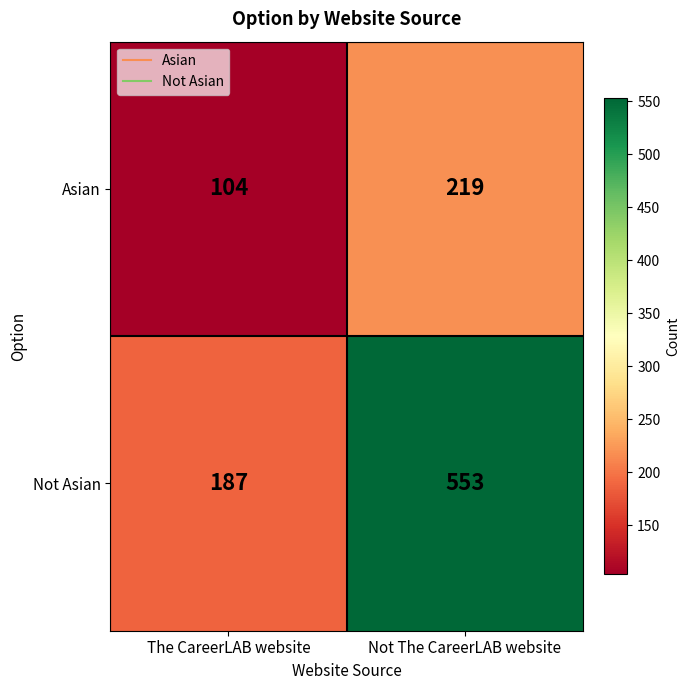

List the series in order of their overall mean, lowest first.

Asian, Not Asian